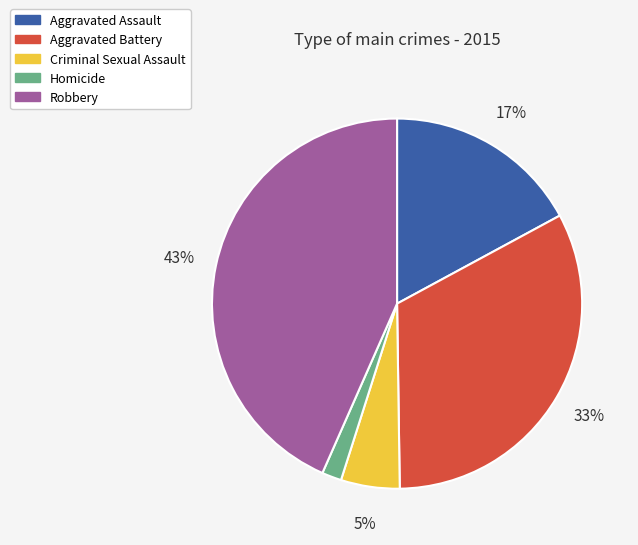

Which category has the smallest portion of the pie?

Homicide